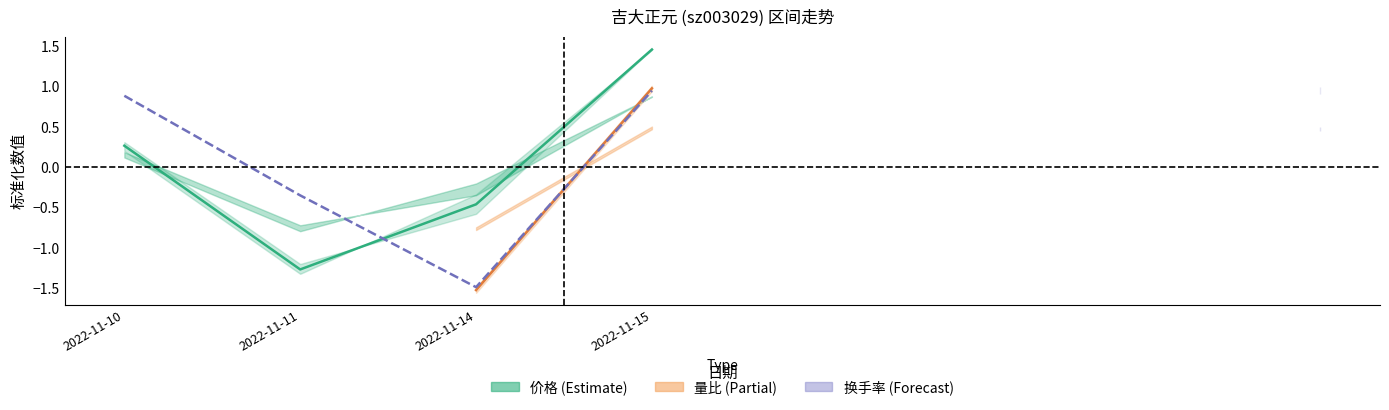

At which category does 量比 reach its first local valley?

2022-11-14